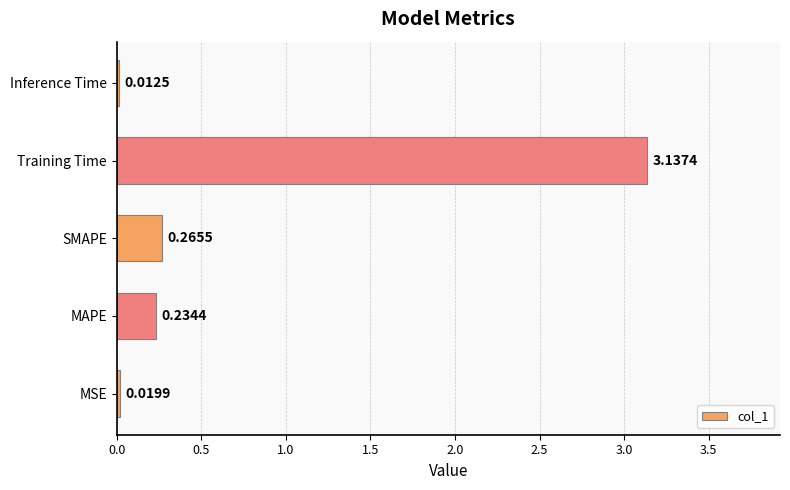

Rank the categories by value from lowest to highest.

Inference Time, MSE, MAPE, SMAPE, Training Time